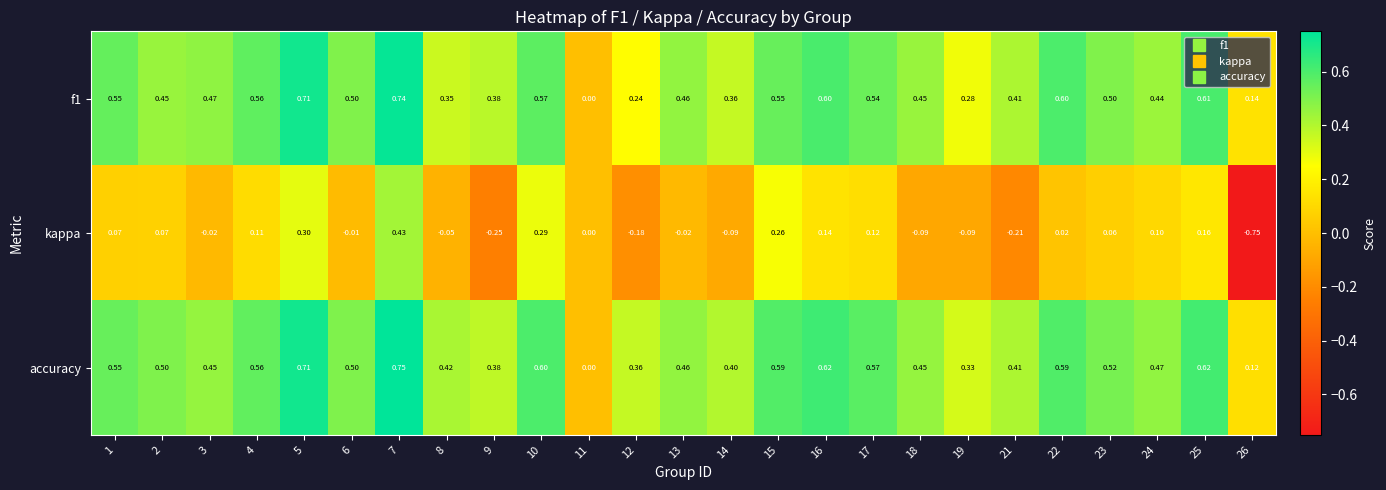

Which series has the widest spread of values?

kappa